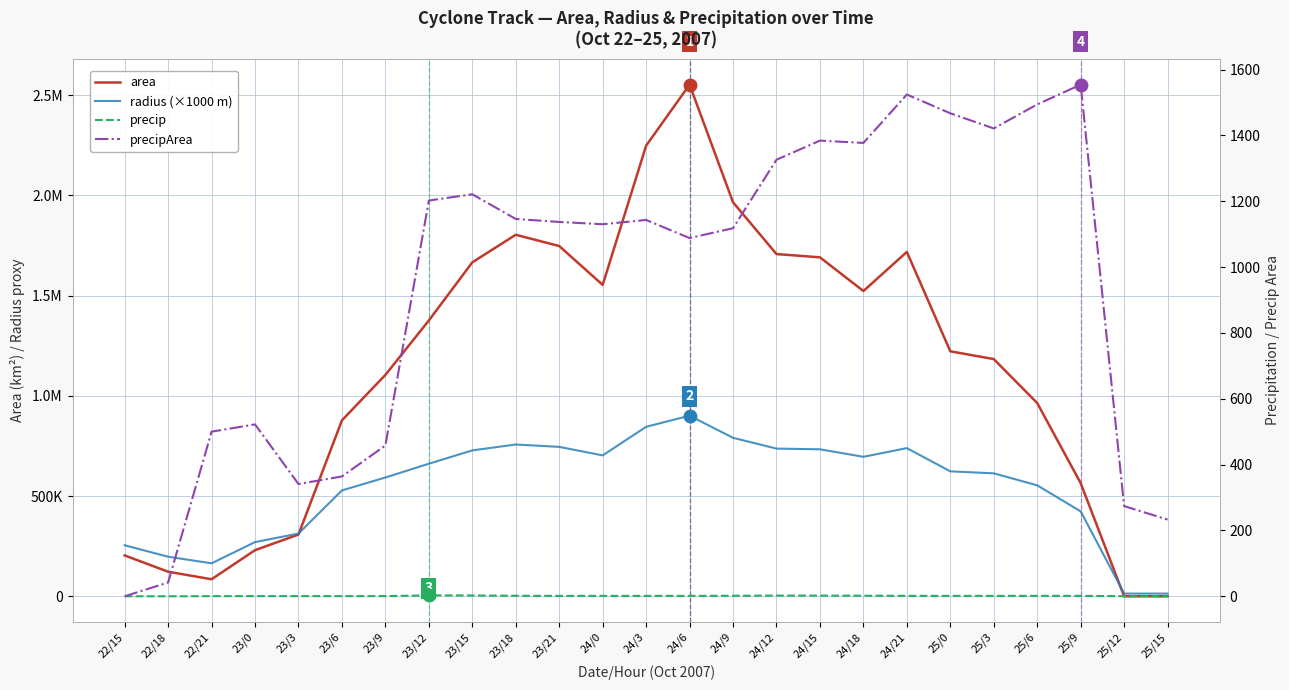

Is it true that area equals 1718125.0 at 24/21?

True